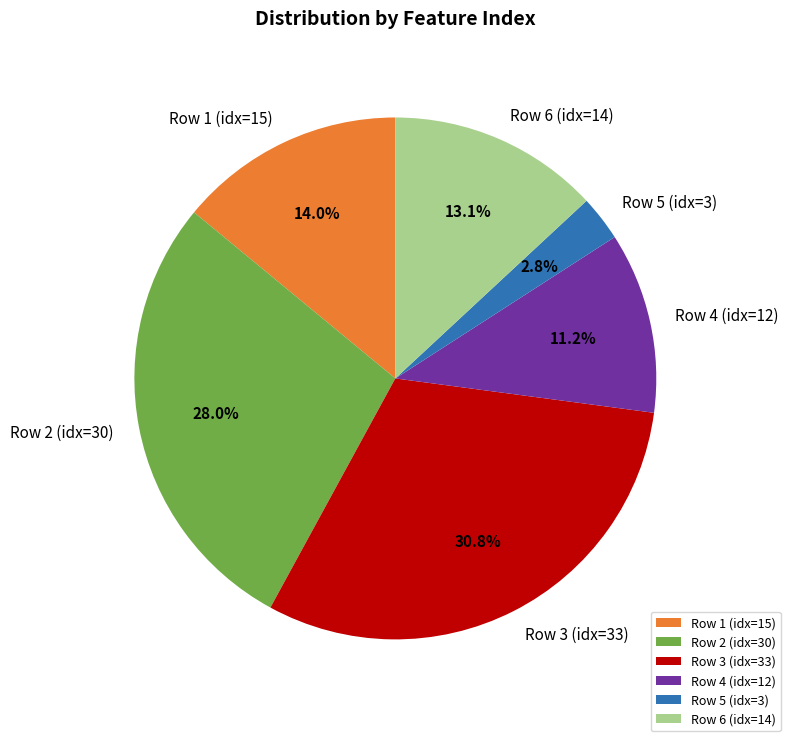

To the nearest percent, what is the difference between the largest and smallest slice percentages?

28%